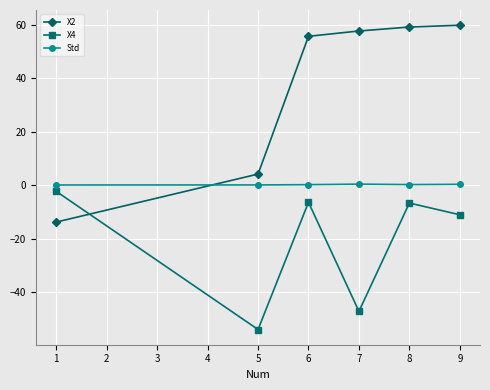

Where is the first local maximum for X4?

6